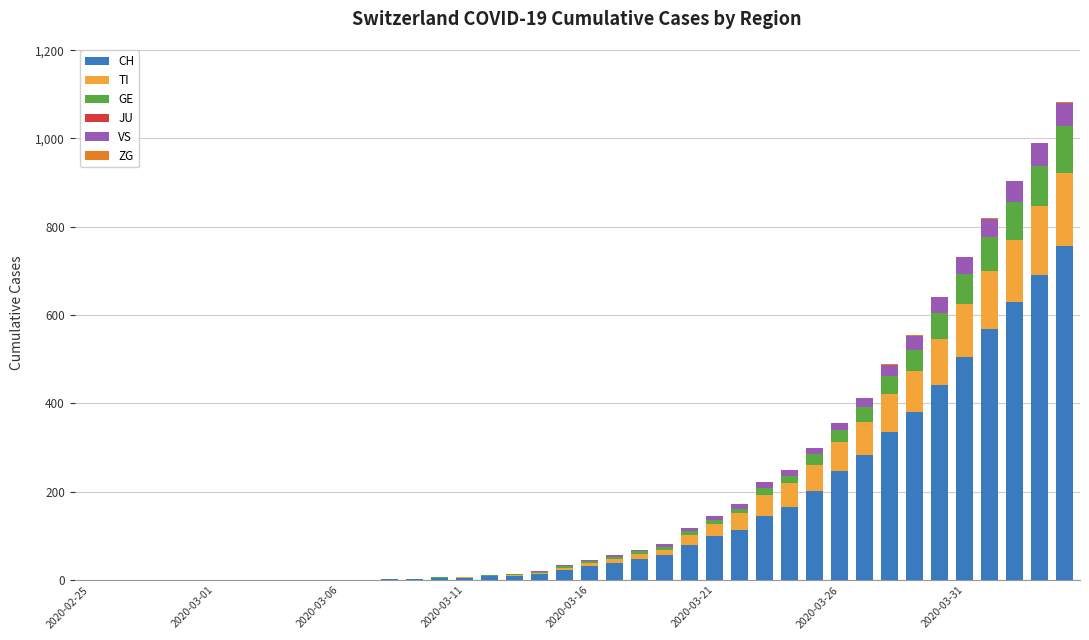

Are the bars grouped side by side (vs. stacked)?

No